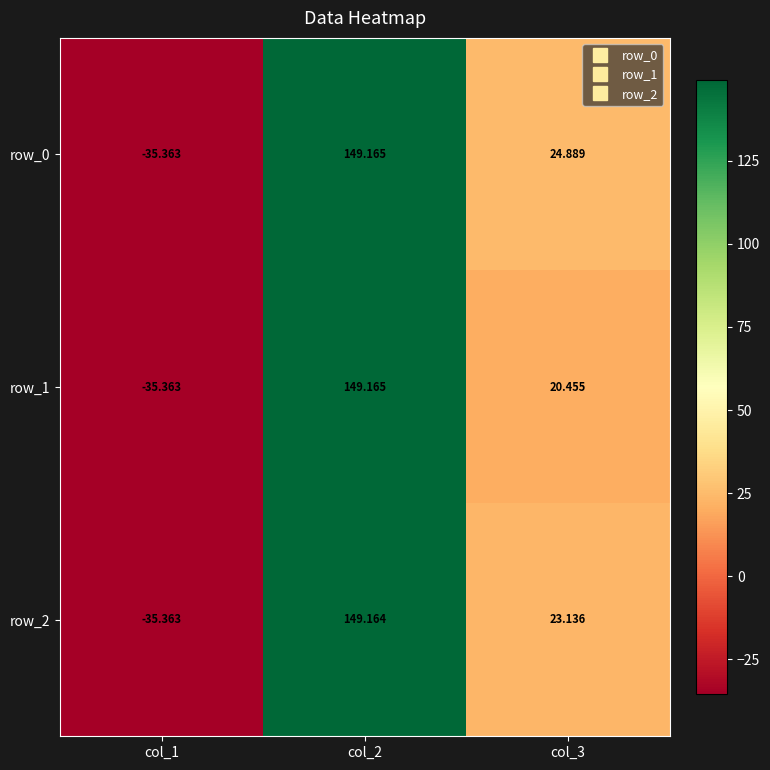

The value of row_1 at col_3 is 32.9. True or false?

False